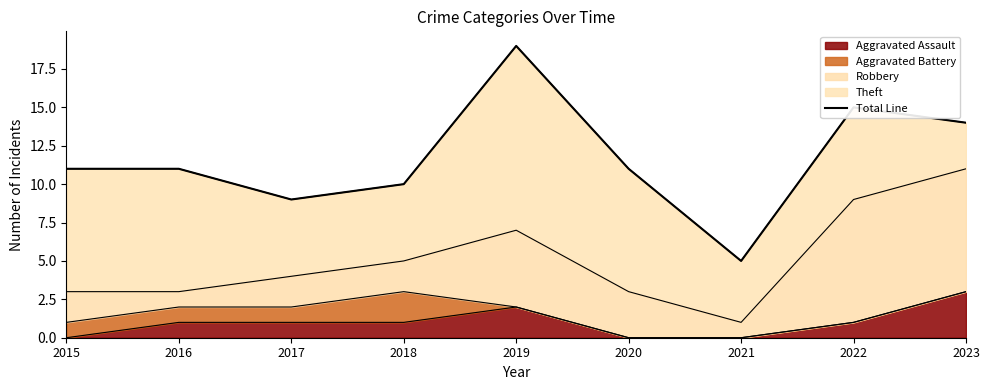

Reading left to right, transcribe all the data shown in this chart.

2015=11	2016=11	2017=9	2018=10	2019=19	2020=11	2021=5	2022=15	2023=14